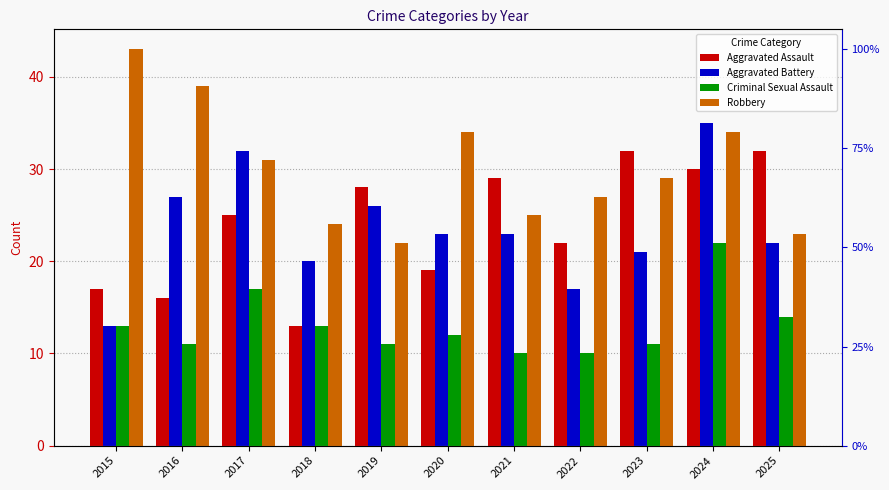

What is the value of the Aggravated Assault bar at the 5th from the left?

28